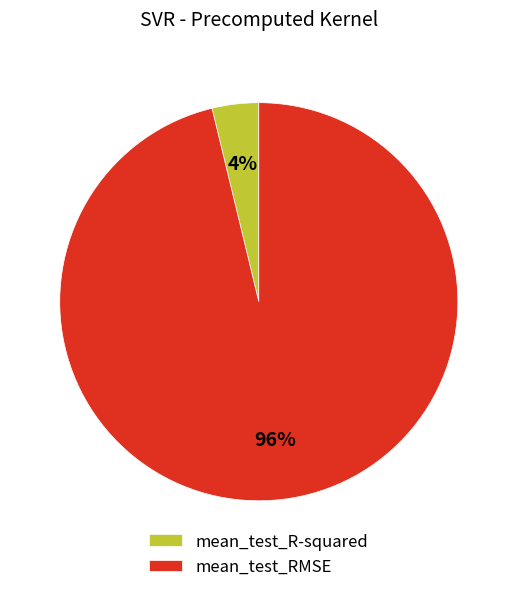

How many segments does this pie chart have?

2